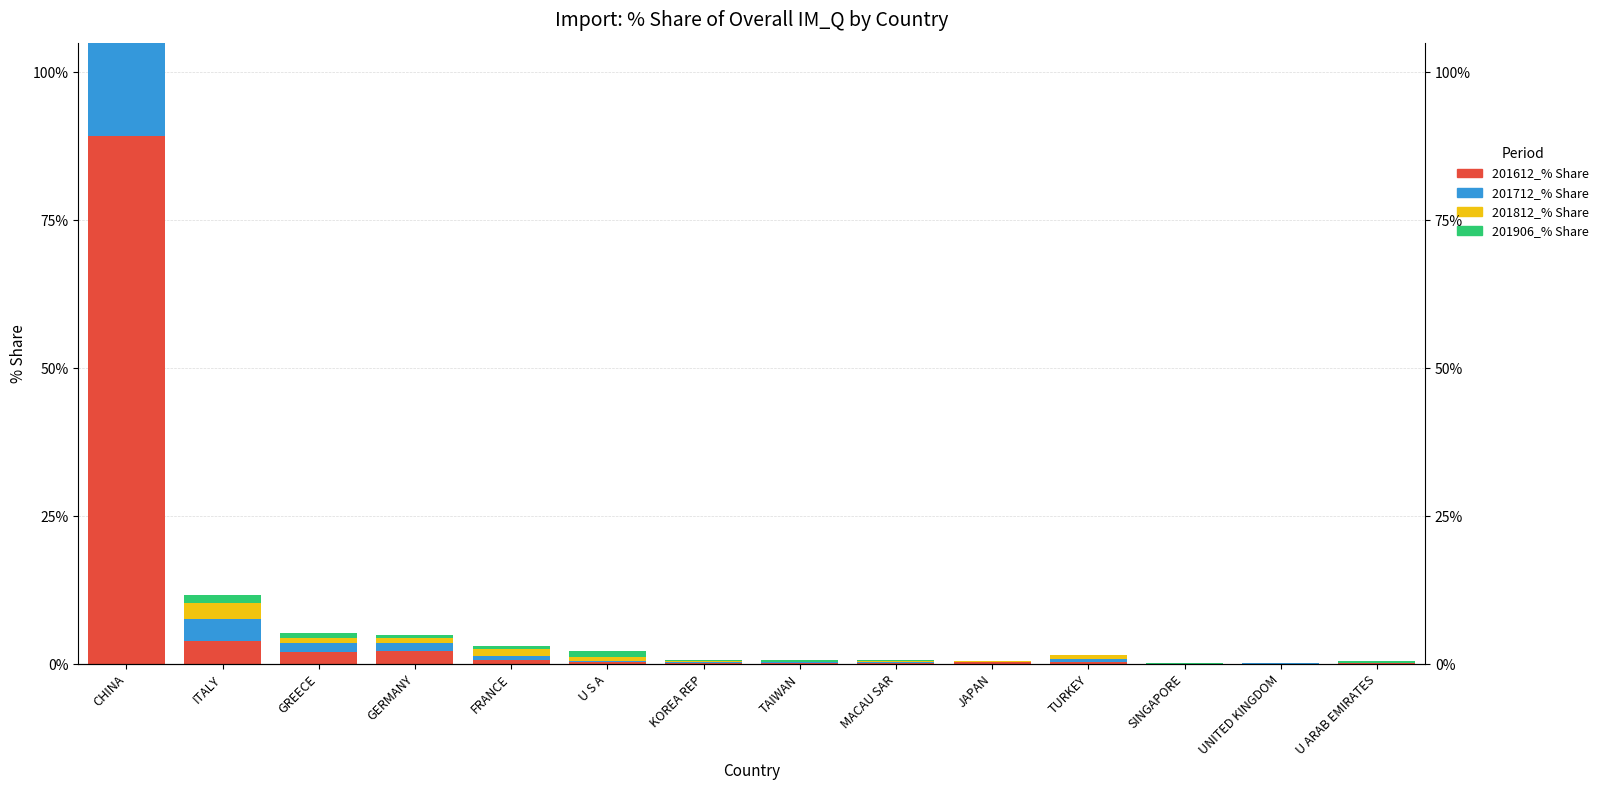

The value of 201906_% Share at GERMANY is 0.7. True or false?

False